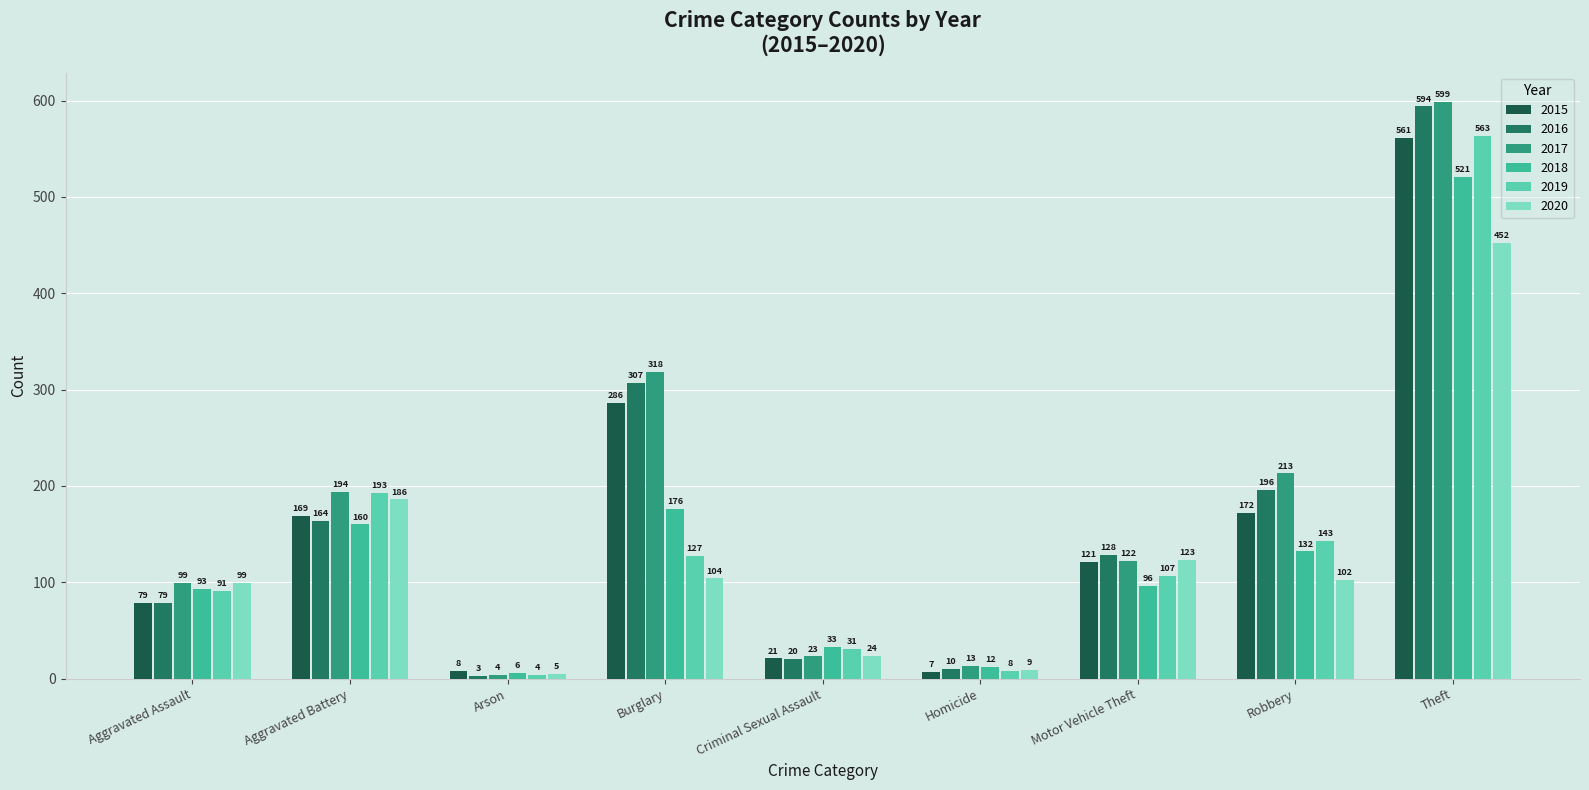

What is the sum of all 2015 values?

1424